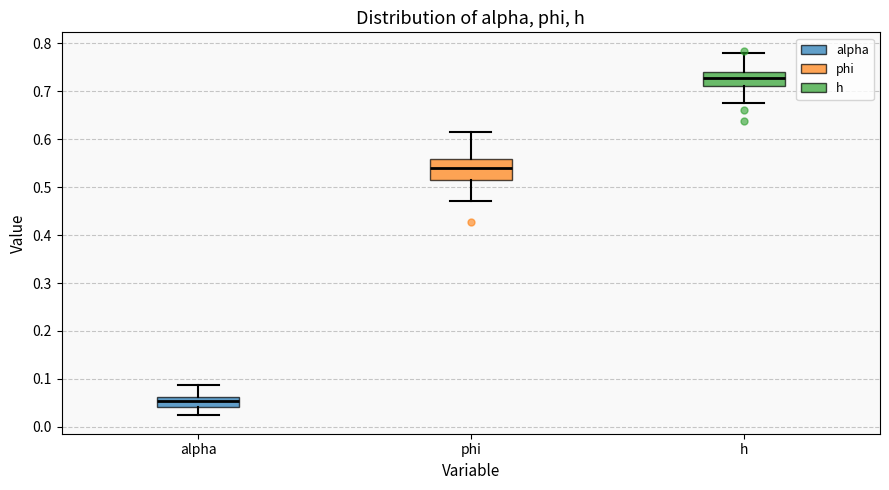

Reading left to right, read every box against the y-axis: the position of its median line, the range the box covers, and the ends of its whiskers. The values are not printed on the chart, so give them approximately, as read against the axis.

alpha: median 0.05, box 0.04 to 0.06, whiskers 0.02 to 0.09
phi: median 0.54, box 0.51 to 0.56, whiskers 0.47 to 0.61
h: median 0.73, box 0.71 to 0.74, whiskers 0.68 to 0.78